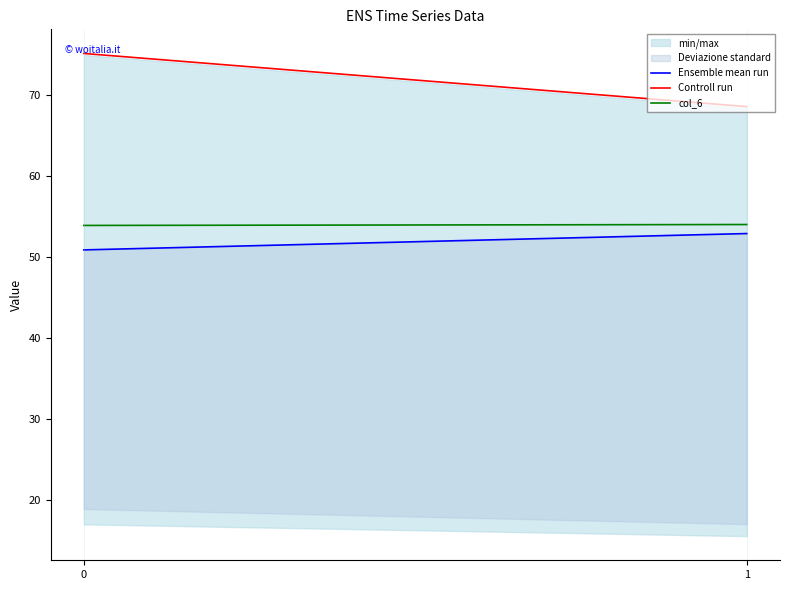

True or false: Controll run has a value of 75.1 at 0.

True